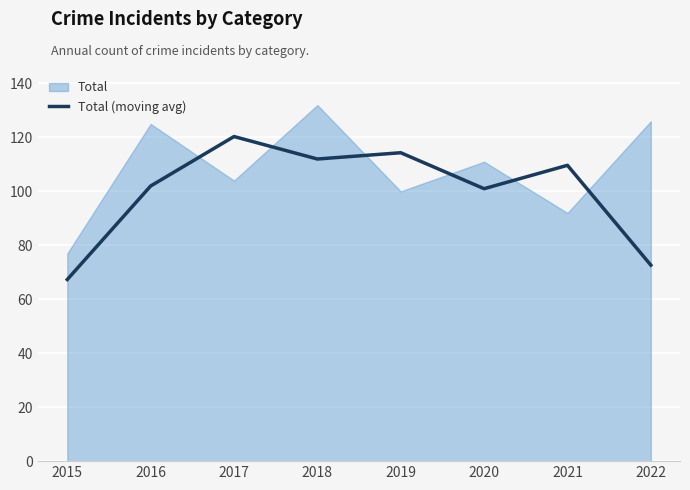

Does the chart display data point markers on the line(s)?

No